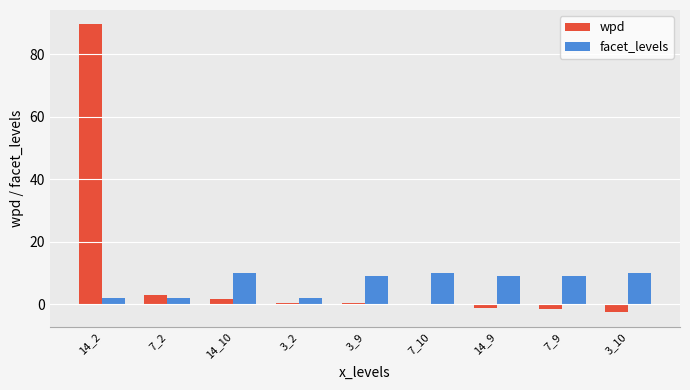

What is the maximum value for wpd?

89.5